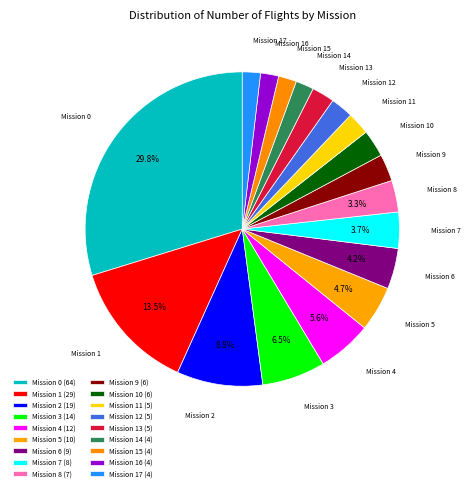

Approximately how many times larger is the value at Mission 8 compared to Mission 11?

1.4